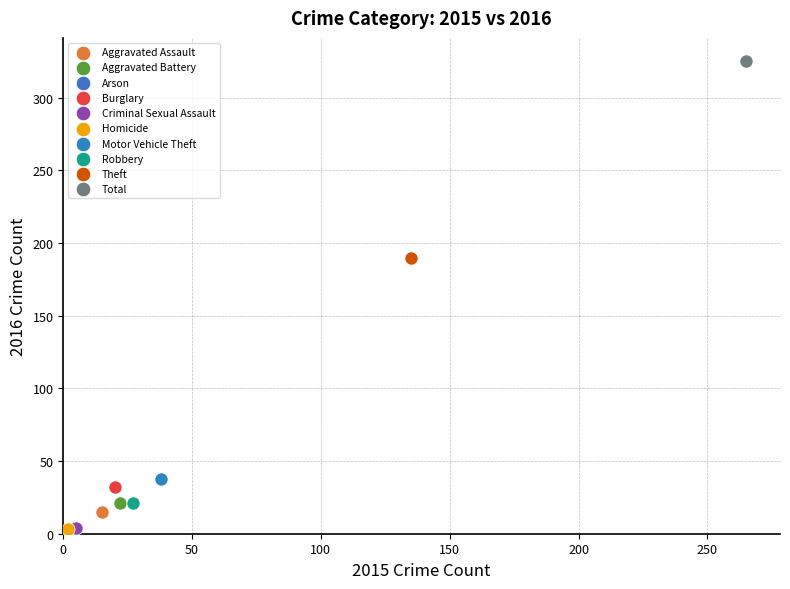

What are all the series names shown in the legend?

Aggravated Assault, Aggravated Battery, Arson, Burglary, Criminal Sexual Assault, Homicide, Motor Vehicle Theft, Robbery, Theft, Total